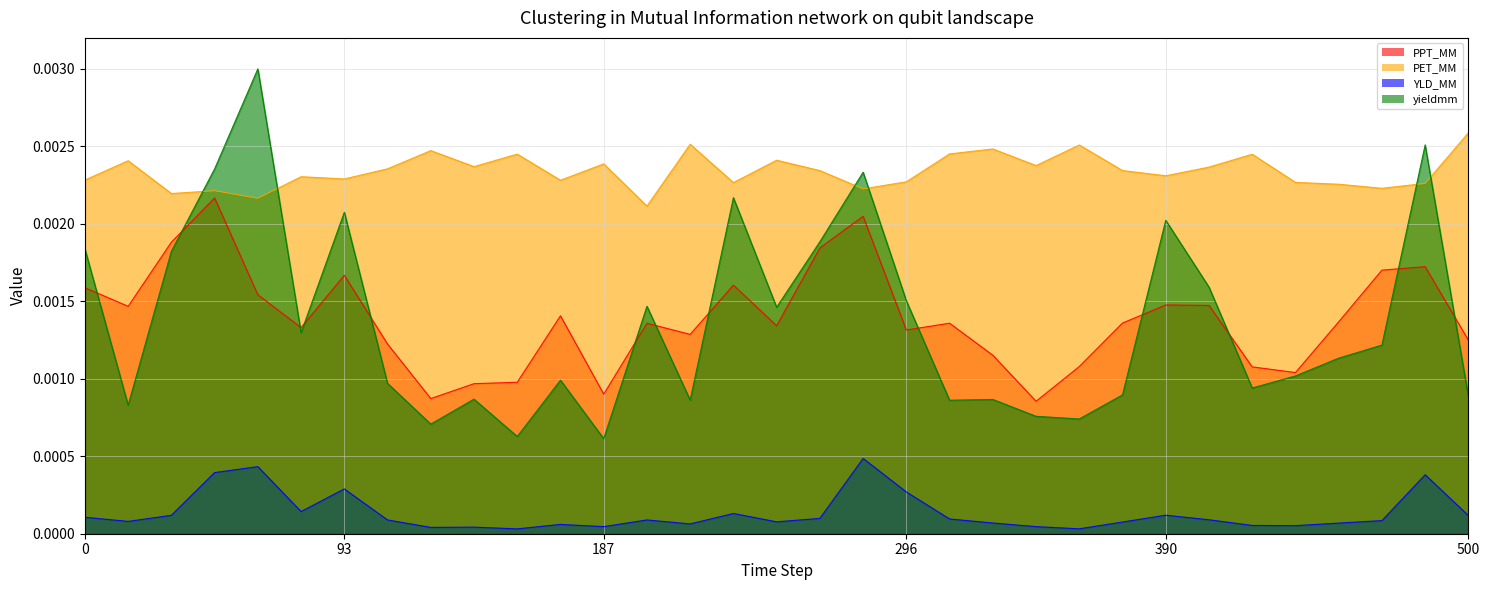

Which series has the widest spread of values?

yieldmm